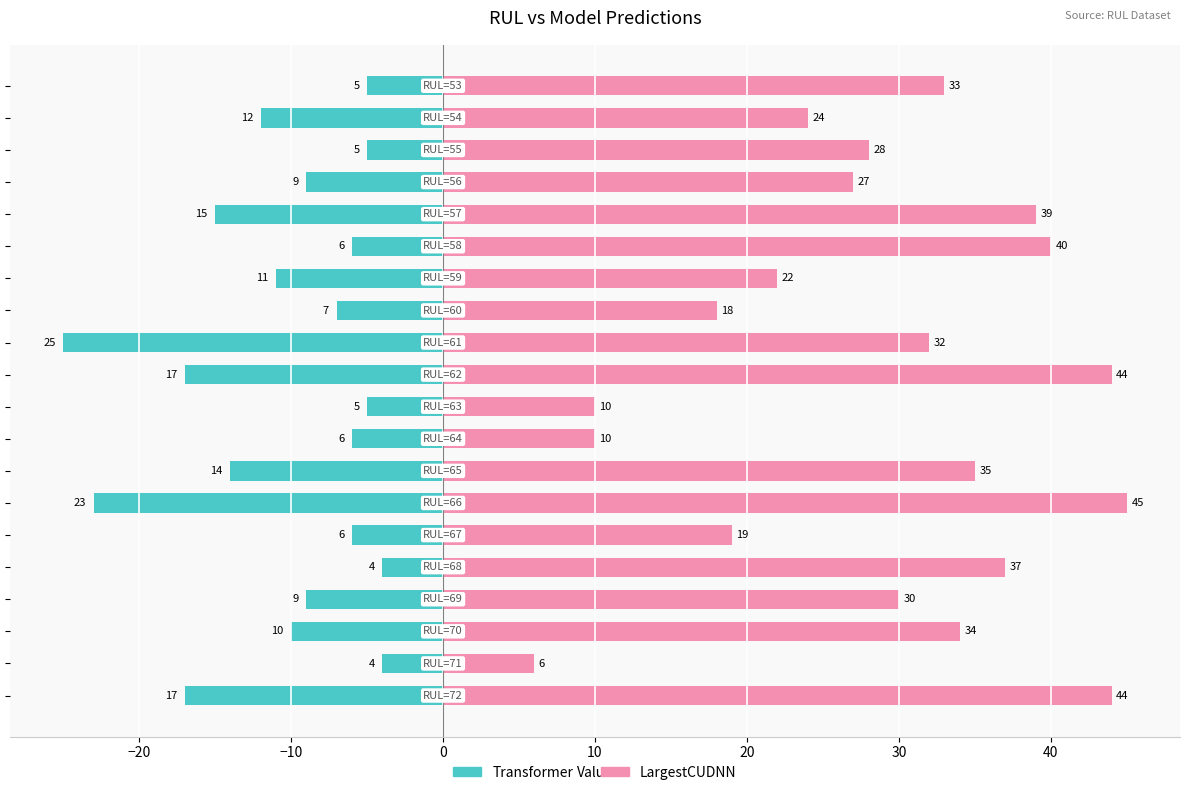

What is the minimum value shown in the chart?

-25